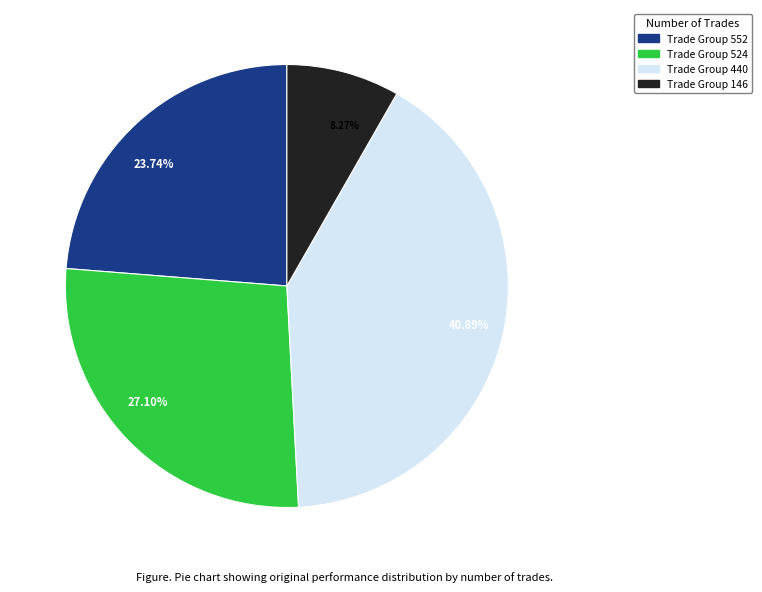

Which slice is the largest?

40.89%